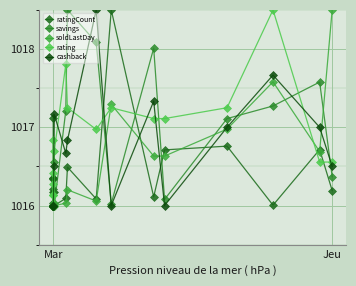

Which series has the largest range (max minus min)?

ratingCount